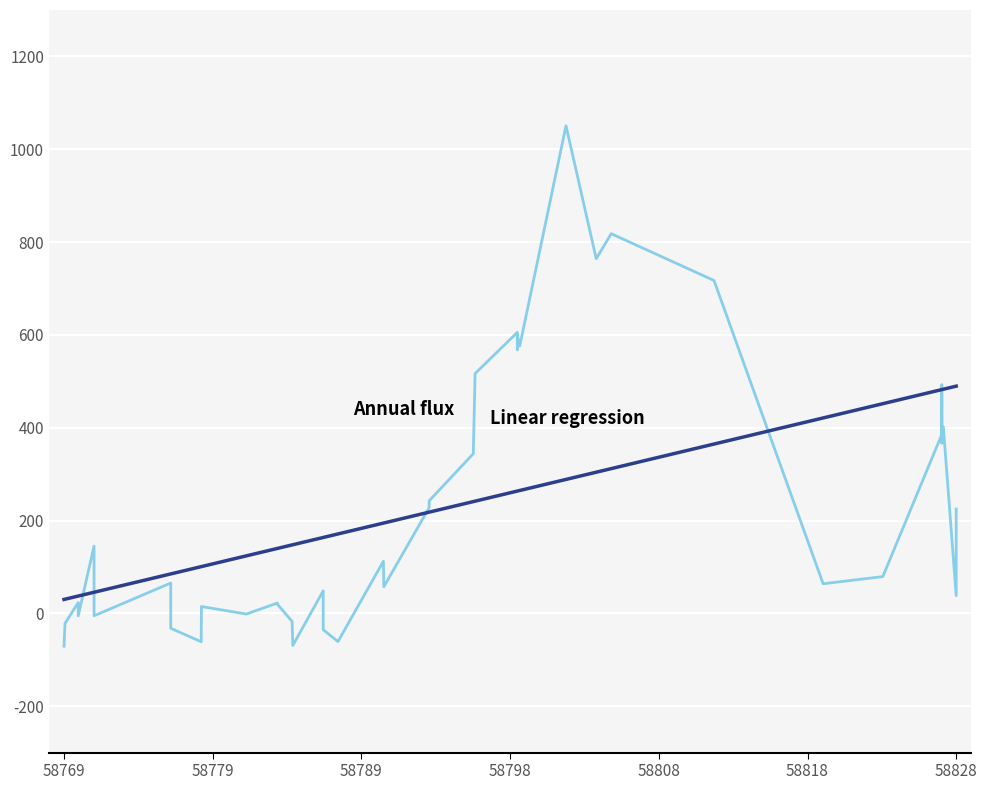

What is the minimum value shown in the chart?

-70.8